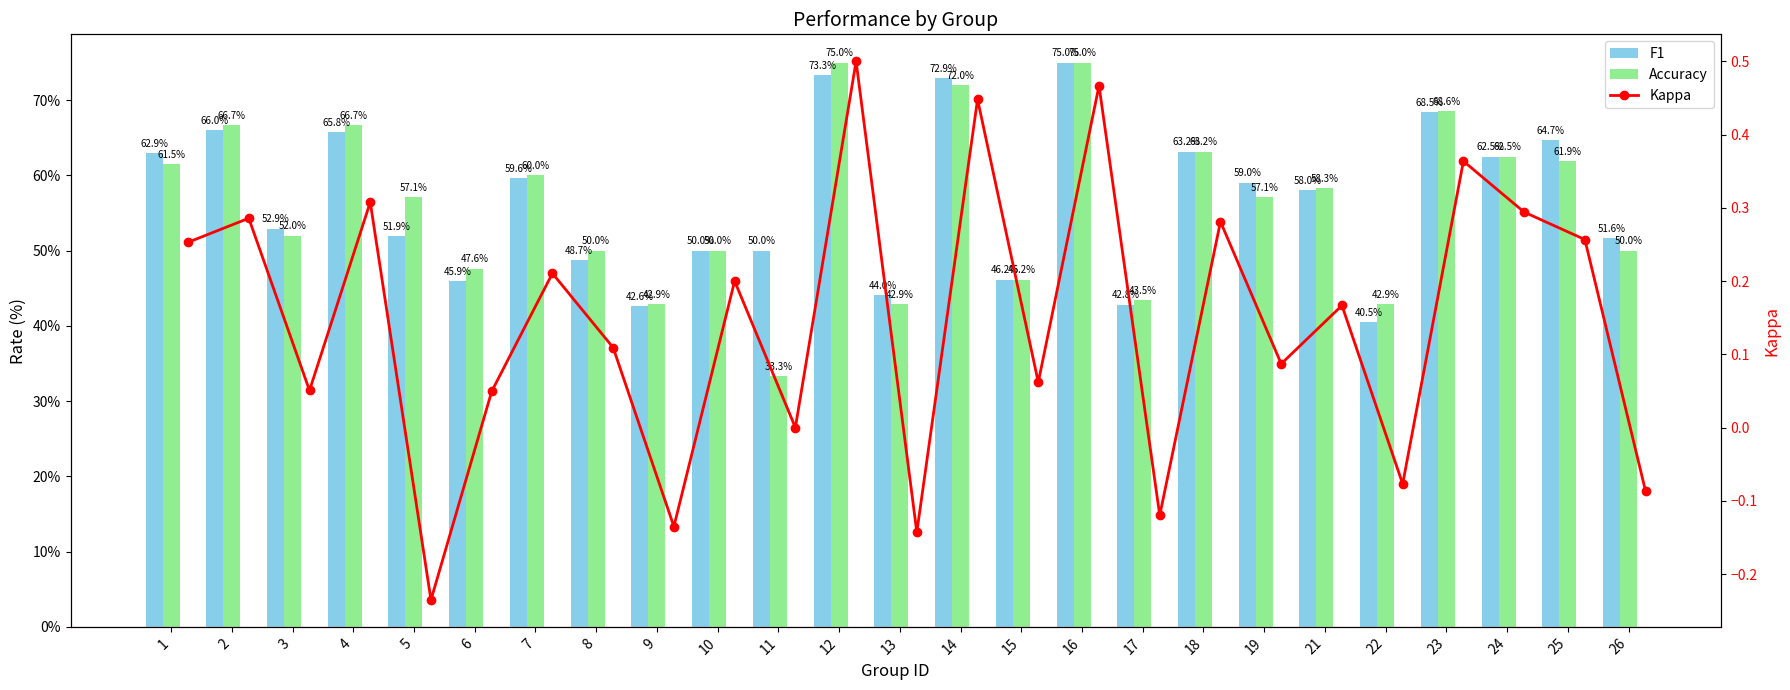

Count the number of categories in the chart.

25